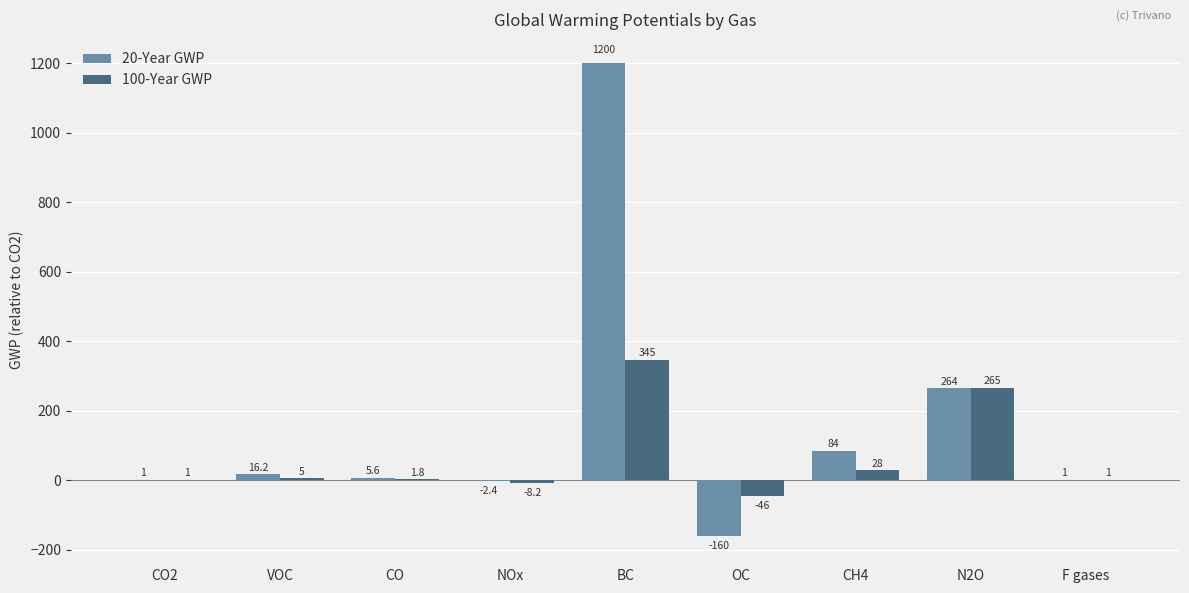

How many values in 100-Year GWP are above zero?

7